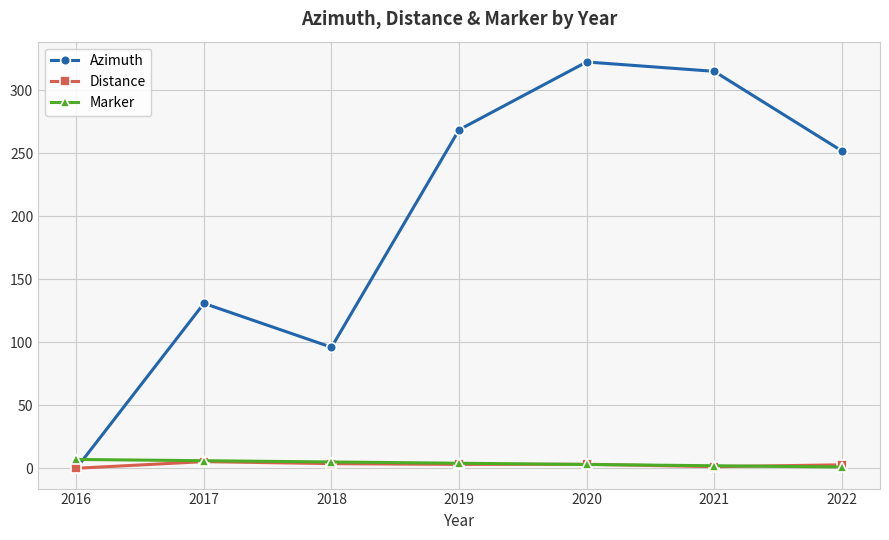

List the labels in order of Azimuth value, smallest first.

2016, 2018, 2017, 2022, 2019, 2021, 2020